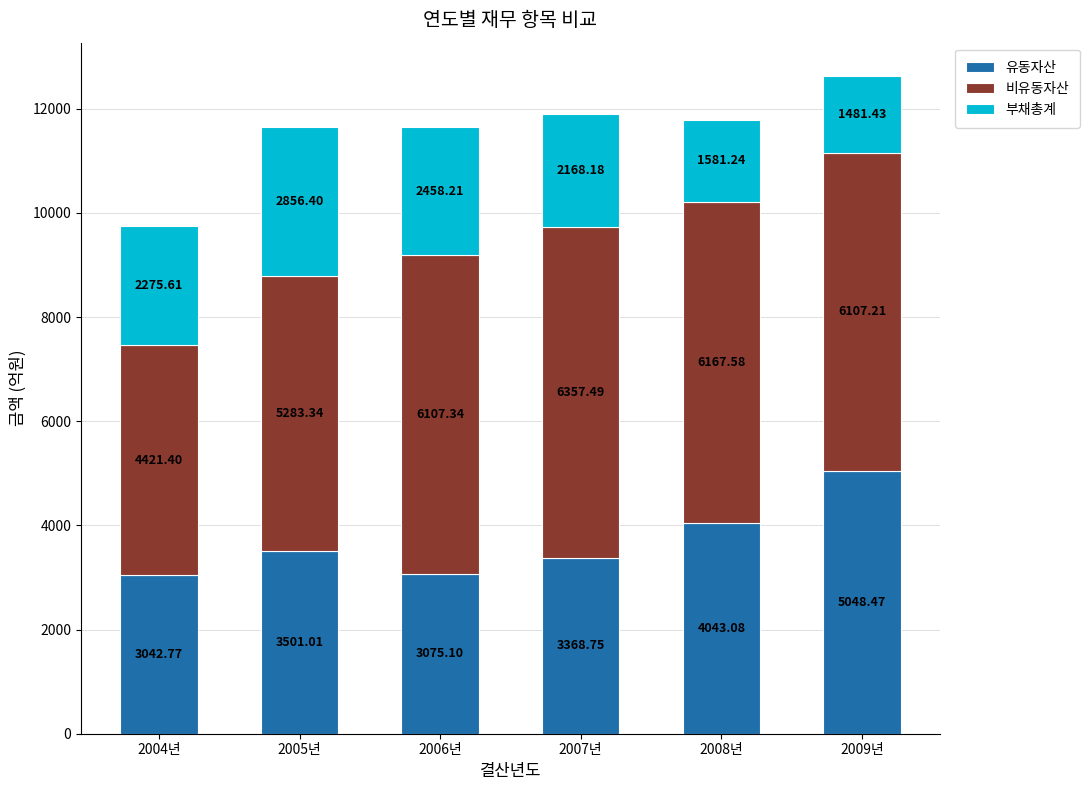

Count the number of categories in the chart.

6